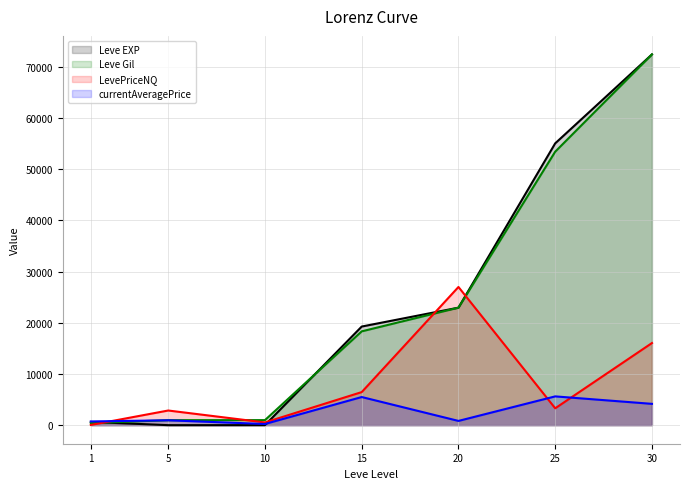

True or false: Leve EXP has more than 0 interior local peaks.

False